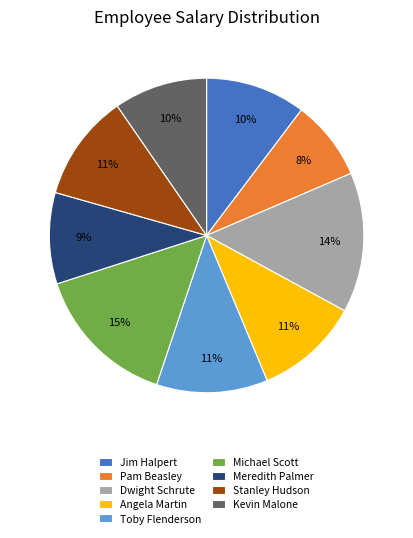

Is the sum of Kevin Malone and Jim Halpert greater than half?

No